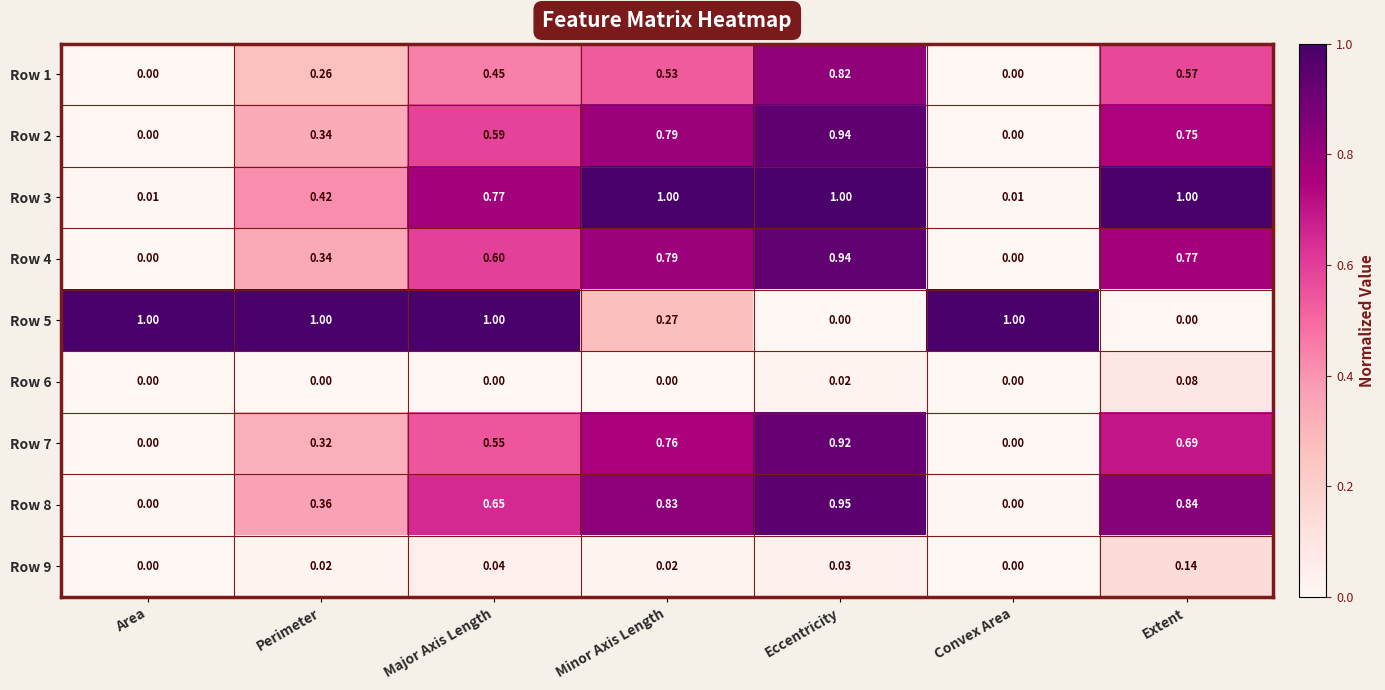

Which series changed the most between Area and Eccentricity?

Row 5